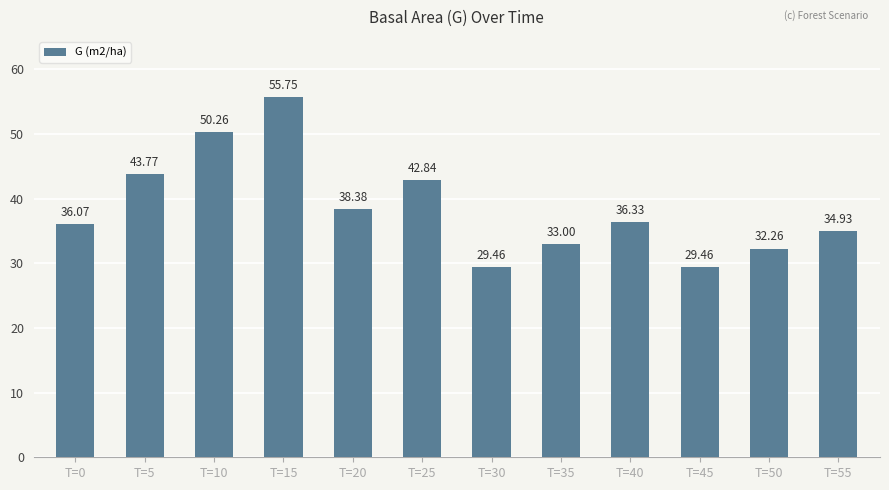

What value does the data have at T=15?

55.8